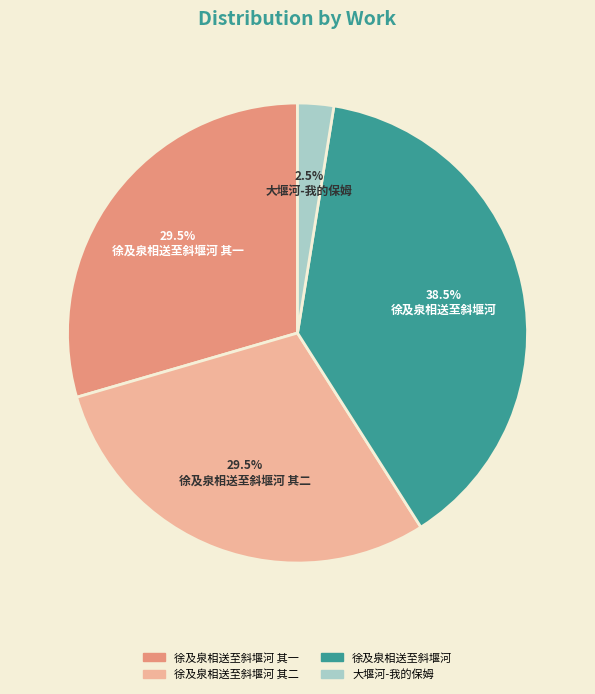

To the nearest percent, what is the difference between the largest and smallest slice percentages?

36%